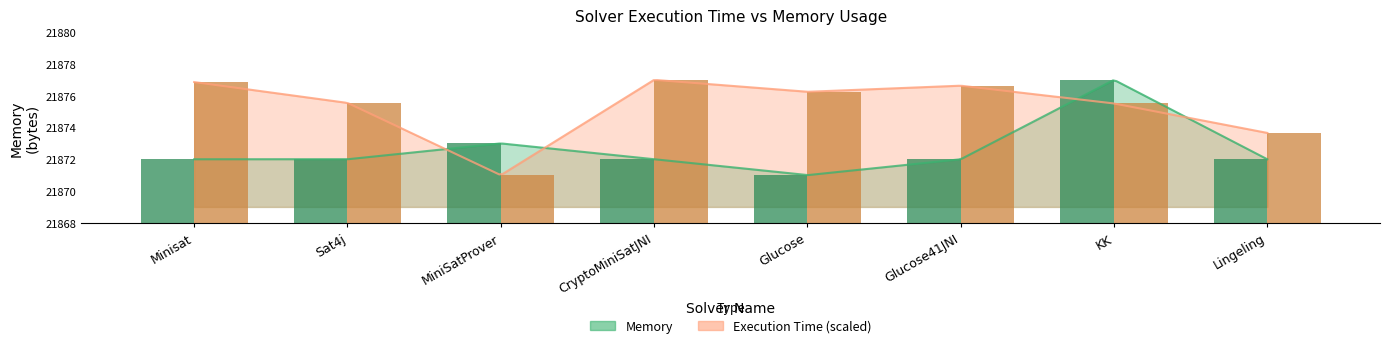

What is the maximum value for Memory (bar)?

21877.0